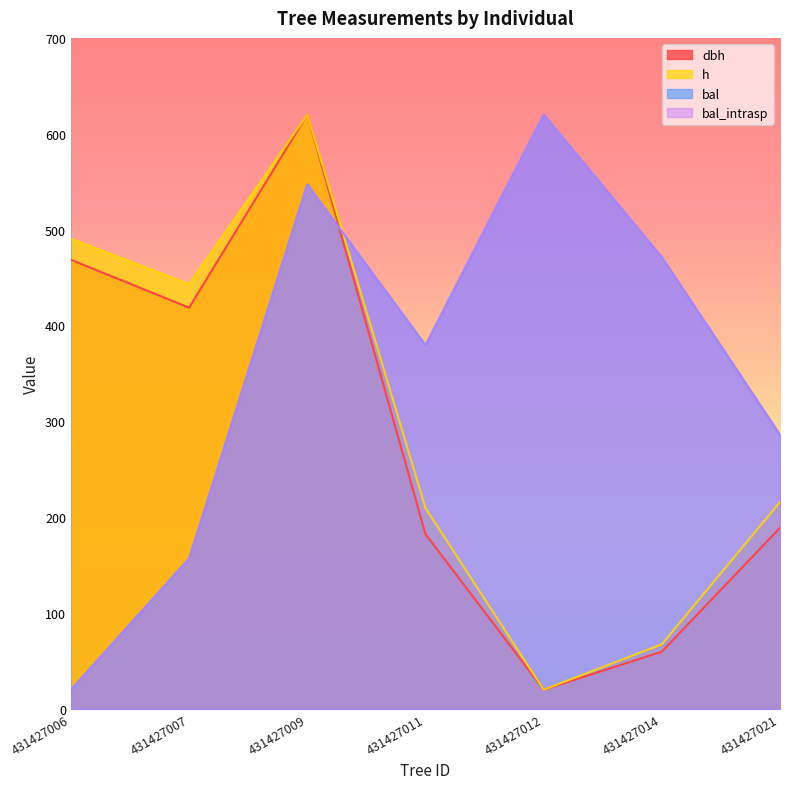

The h series shows 248.9 at 431427006. True or false?

False